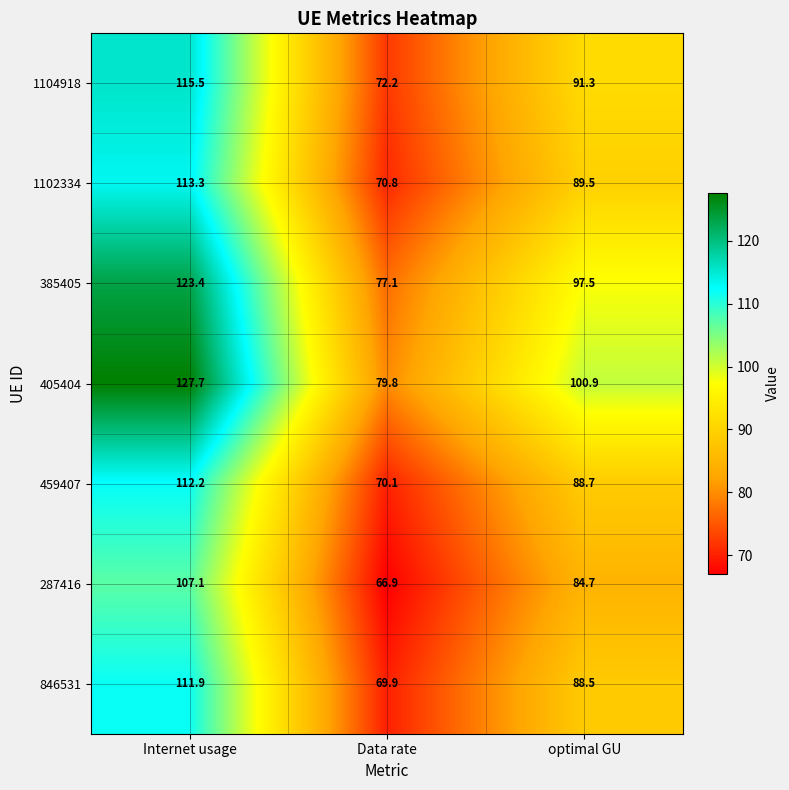

At Data rate, list the series in order from smallest to largest.

287416, 846531, 459407, 1102334, 1104918, 385405, 405404